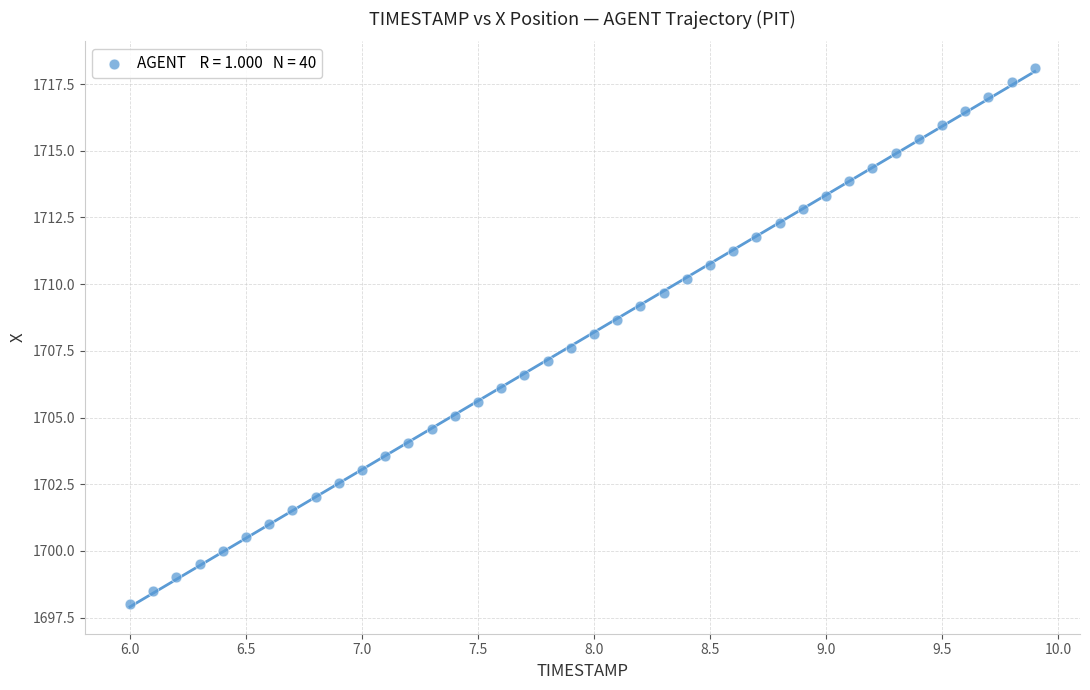

What is the range of X values (max minus min)?

3.9